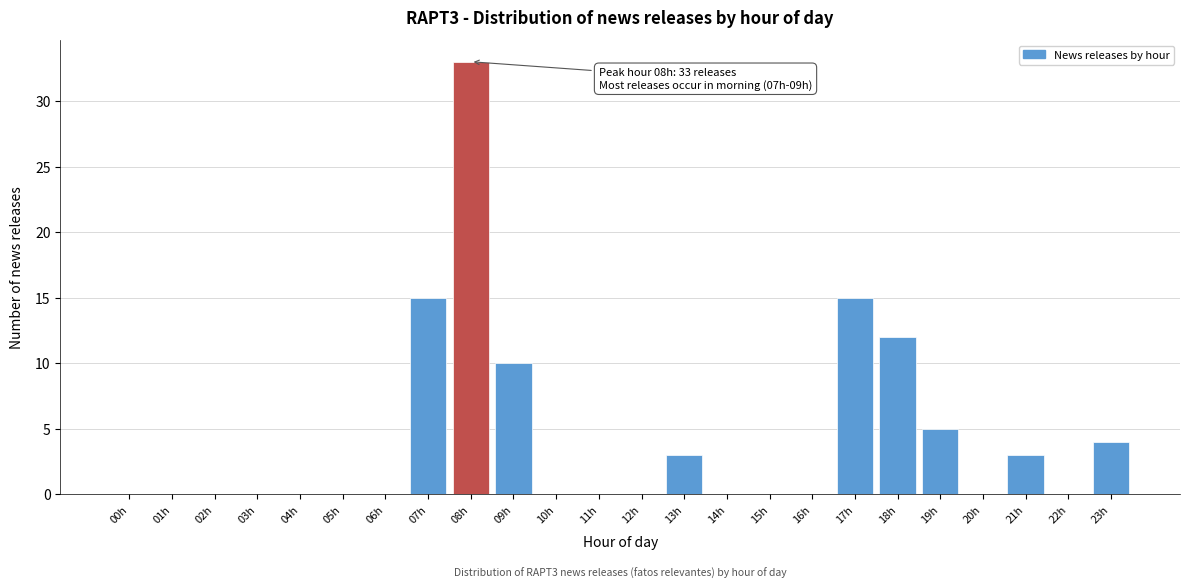

Reading left to right, what are all the values shown in this chart?

00h=0	01h=0	02h=0	03h=0	04h=0	05h=0	06h=0	07h=15	08h=33	09h=10	10h=0	11h=0	12h=0	13h=3	14h=0	15h=0	16h=0	17h=15	18h=12	19h=5	20h=0	21h=3	22h=0	23h=4